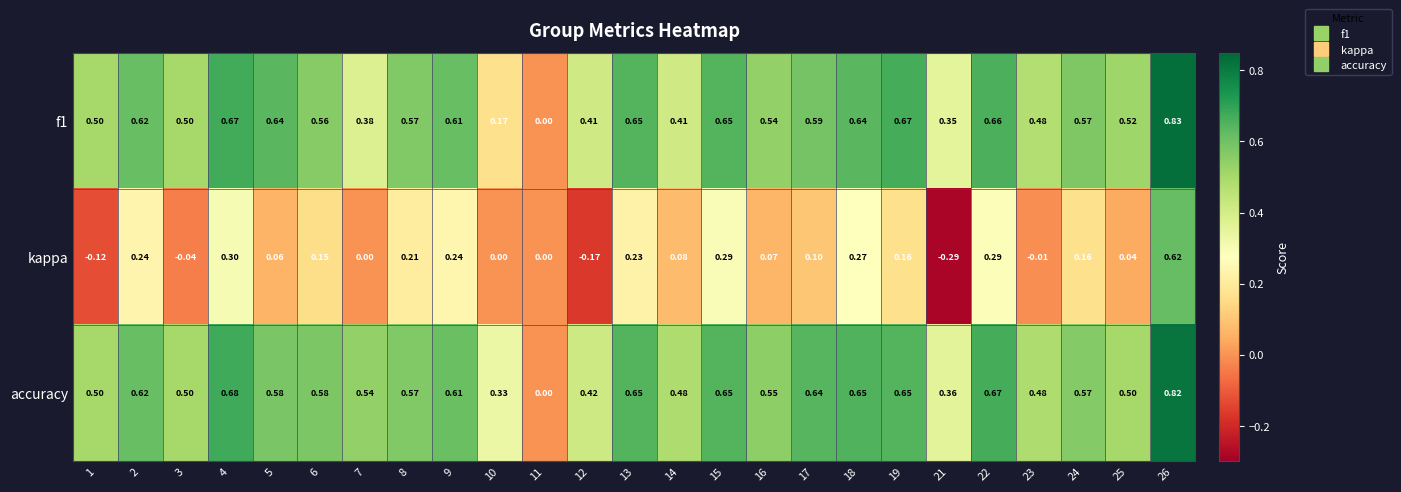

Which series has the largest total across all categories?

accuracy